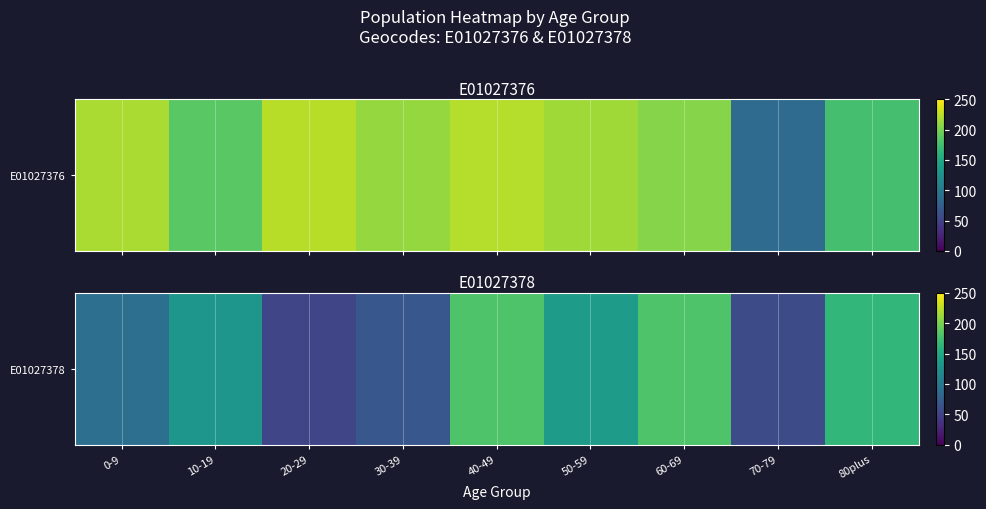

What is the sum of all values?

1064